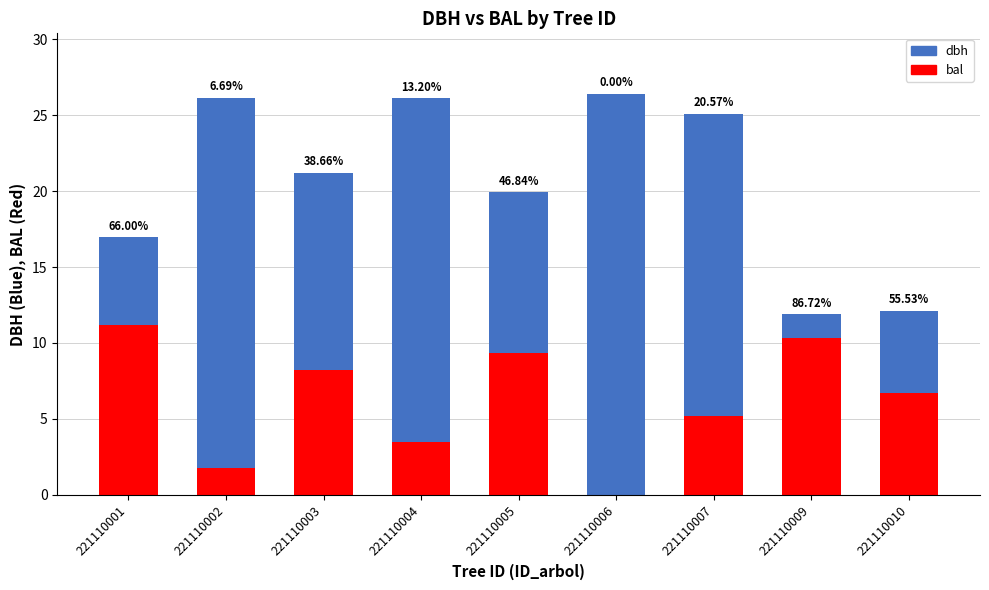

Are the bars horizontal?

No